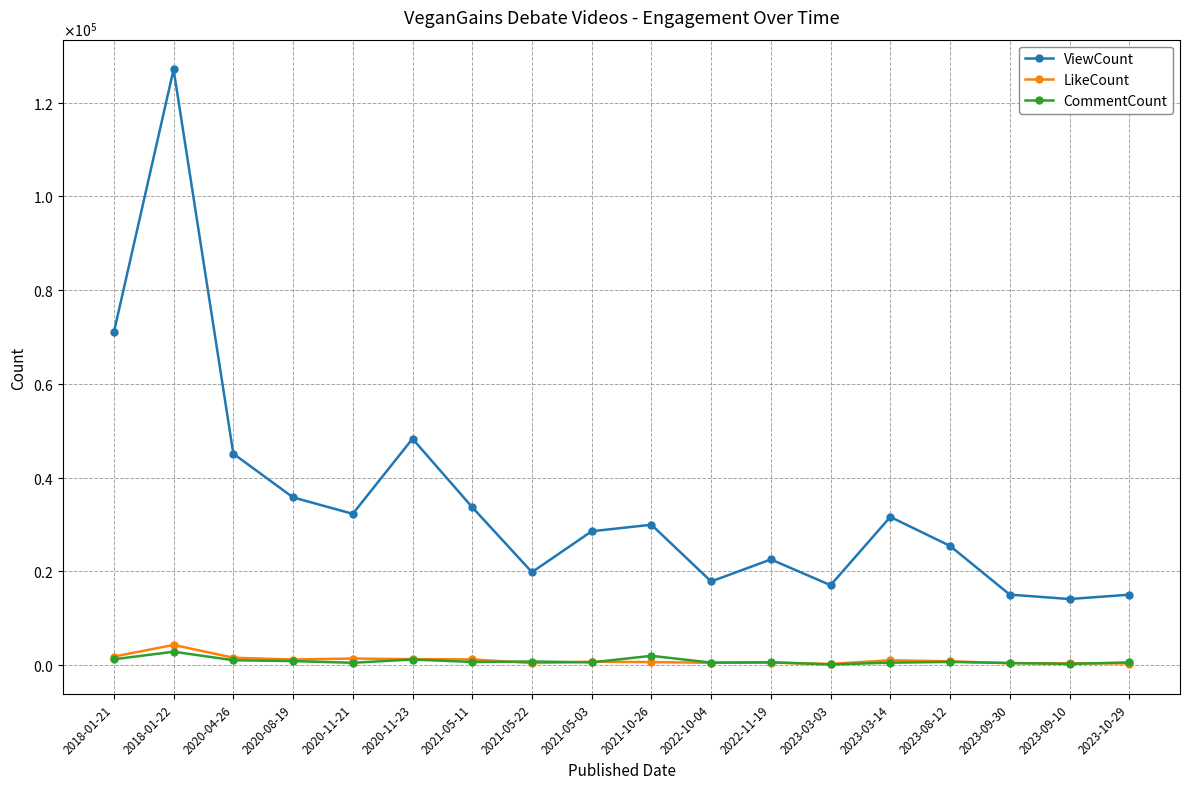

Where is the first local maximum for CommentCount?

2018-01-22